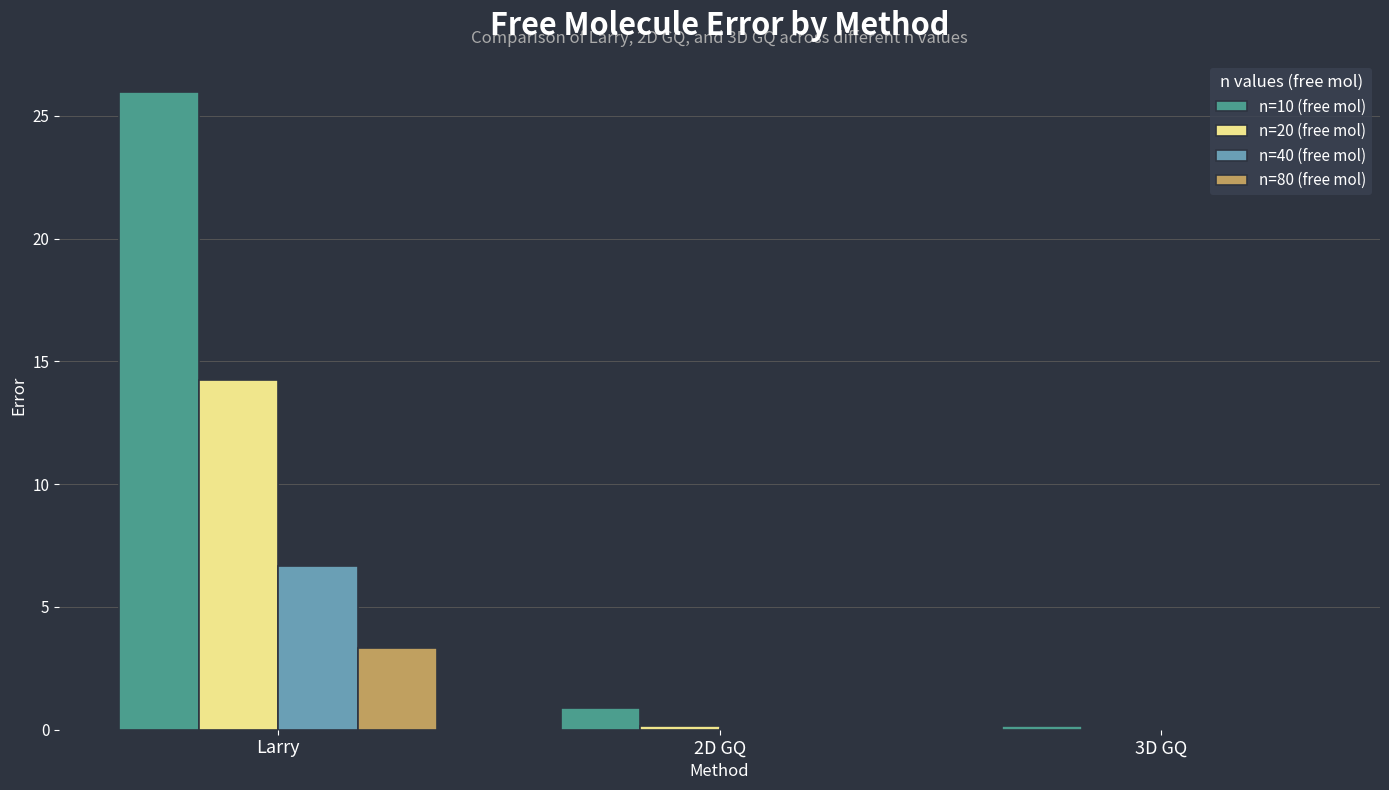

Where is n=10 (free mol) nearest to the value 13?

2D GQ